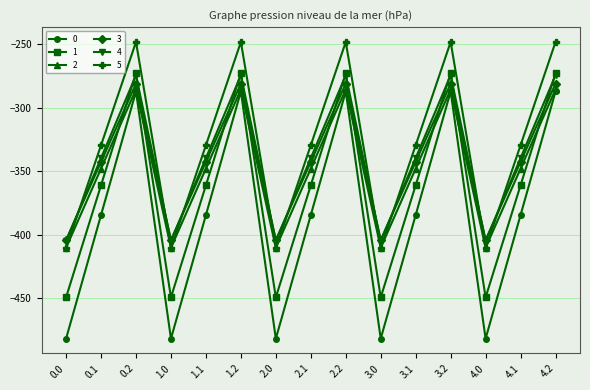

The value of 0 at 2.2 is -467.9. True or false?

False